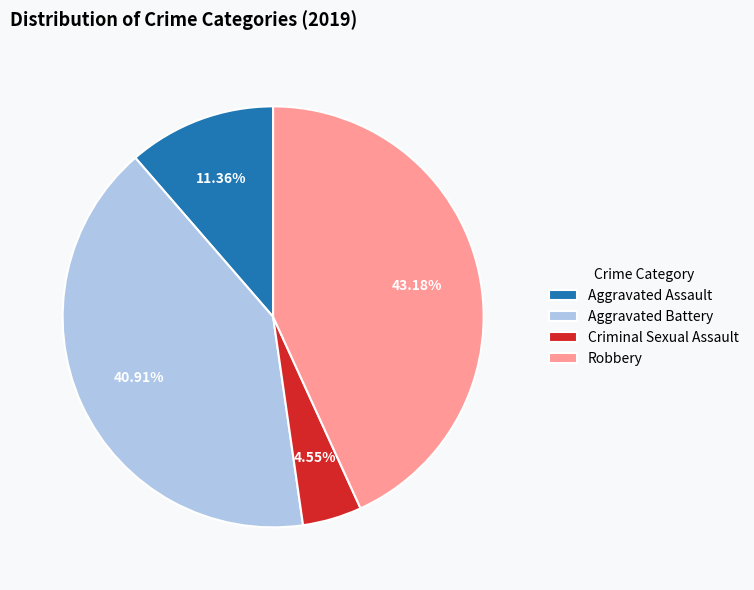

To the nearest percent, what is the difference between the largest and smallest slice percentages?

39%